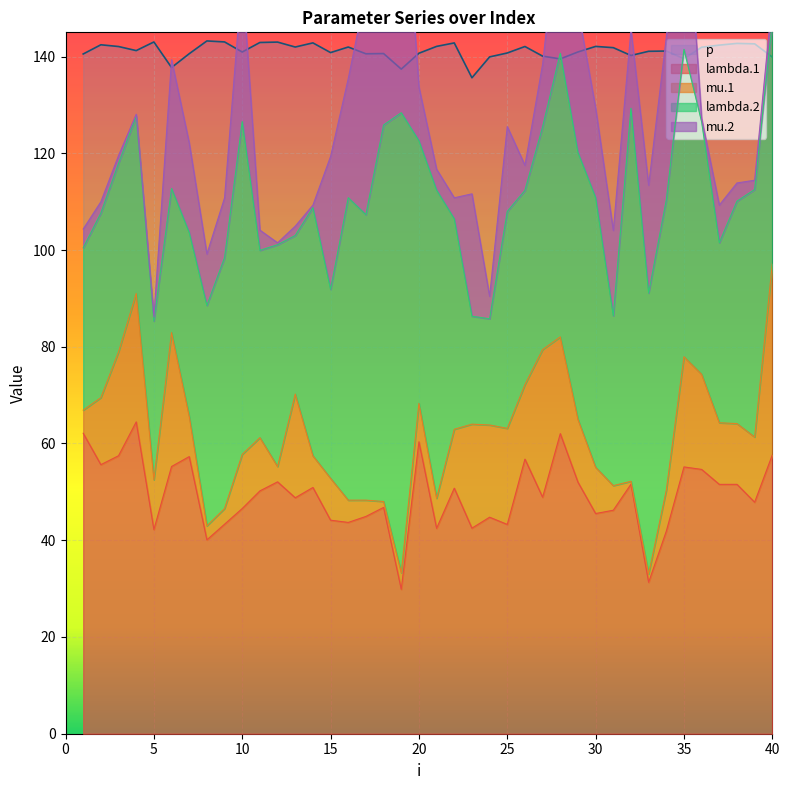

True or false: lambda.1 has a value of 46.6 at 10.

True